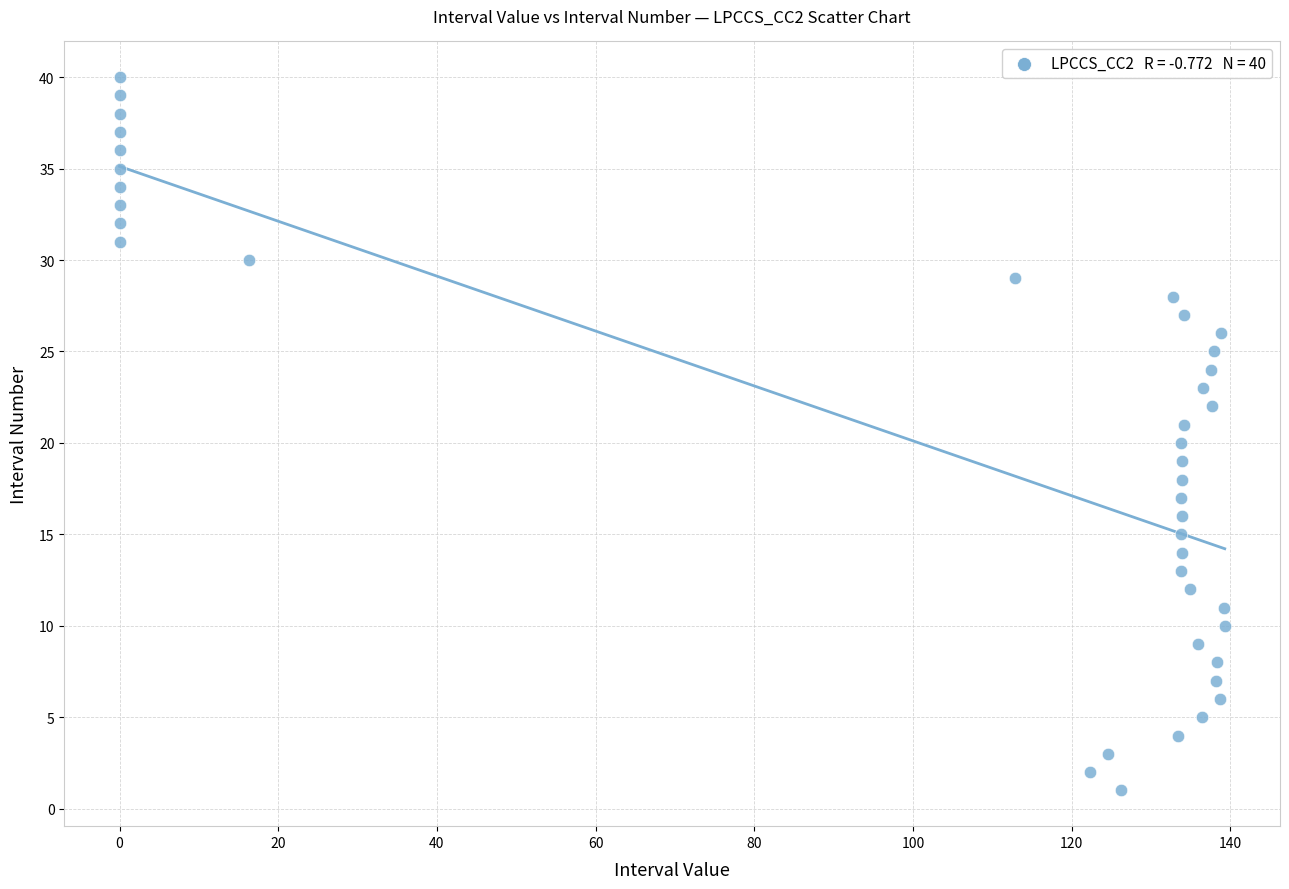

What is the range of Y values (max minus min)?

39